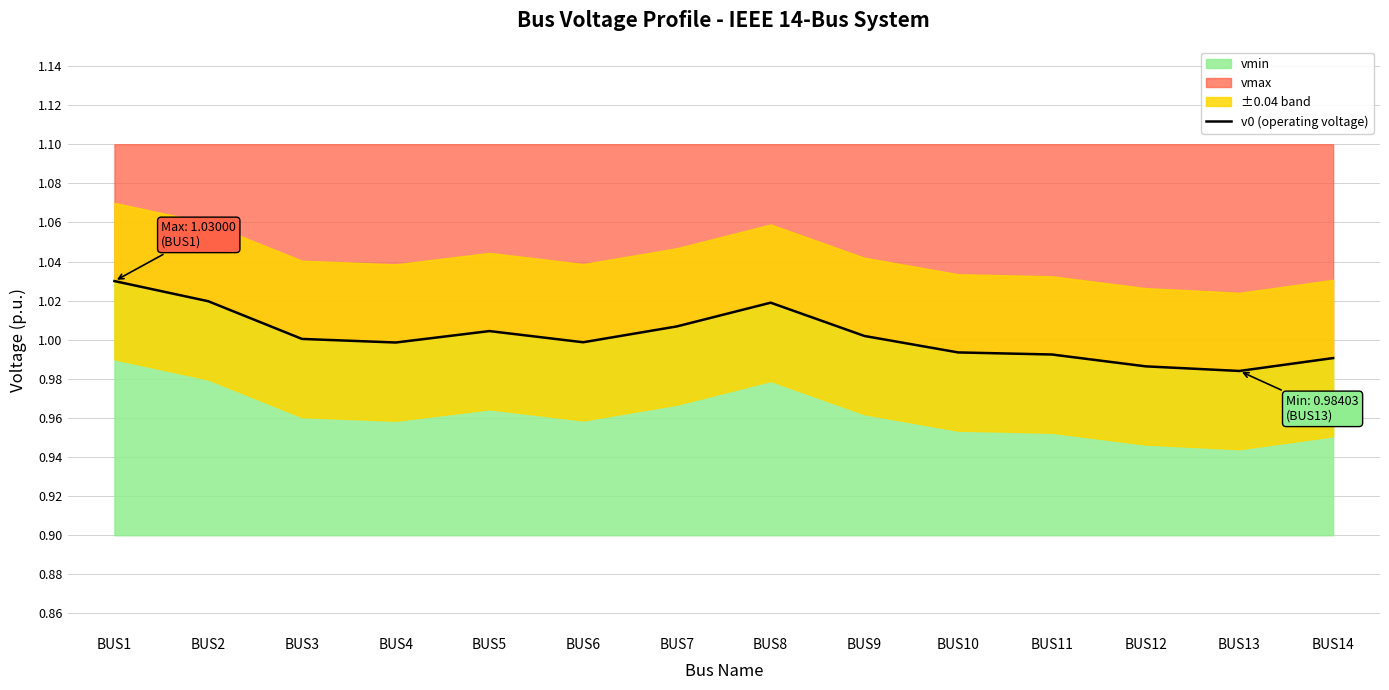

Reading right to left, what are all the values shown in this chart?

1.0	1.0	1.0	1.0	1.0	1.0	1.0	1.0	1.0	1.0	1.0	1.0	1.0	1.0